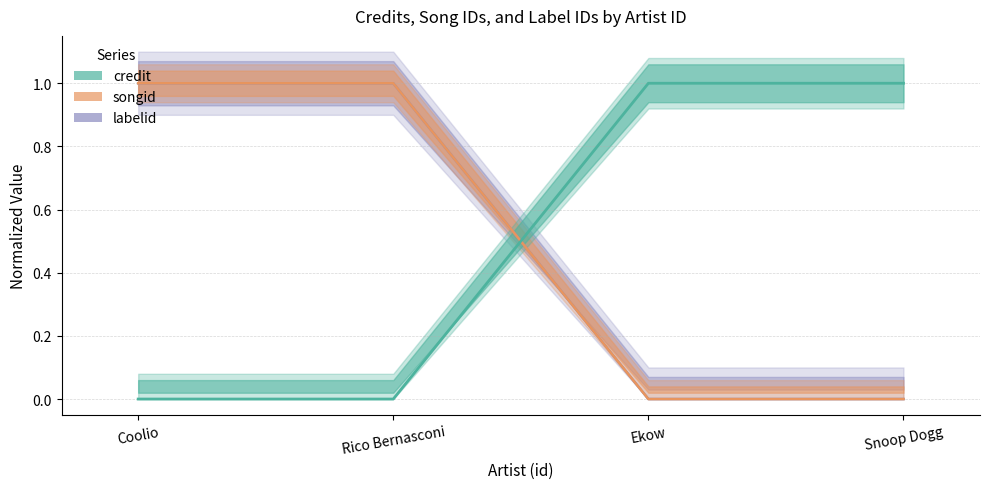

What is the difference between the second highest and second lowest values in the labelid series?

1